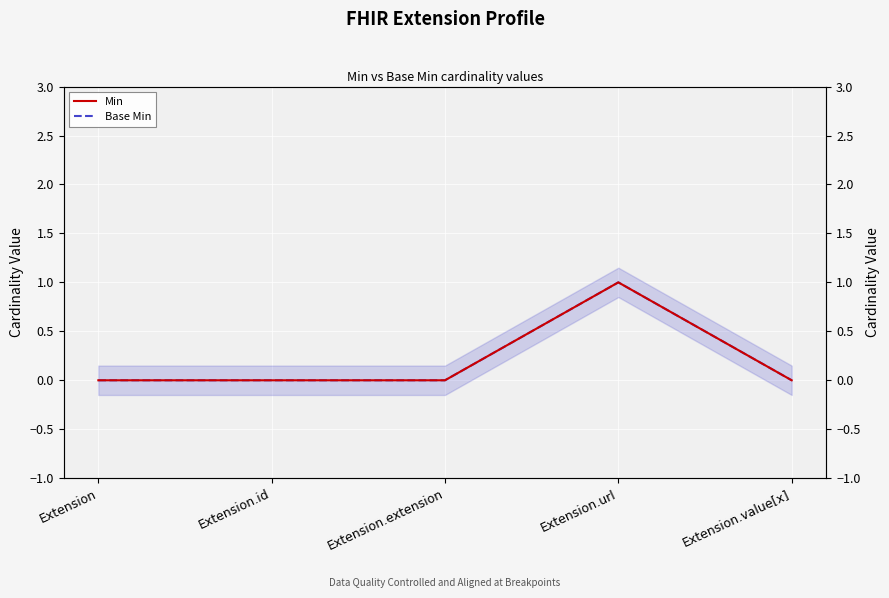

Is the value of Base Min at Extension.value[x] greater than the value of Min at Extension.value[x]?

No